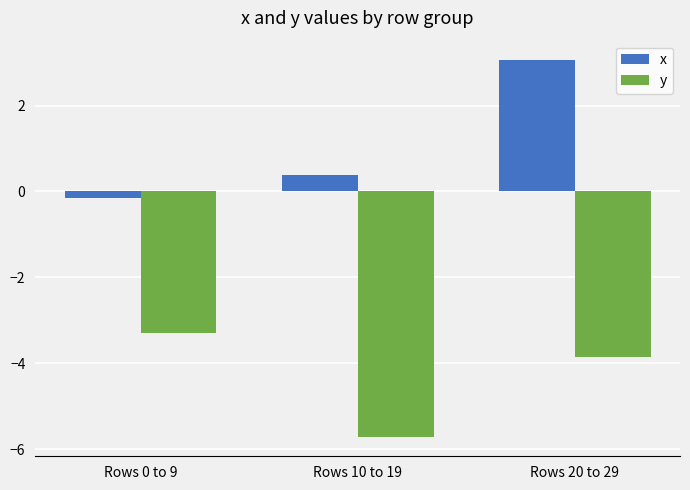

At which label does y reach its peak?

Rows 0 to 9